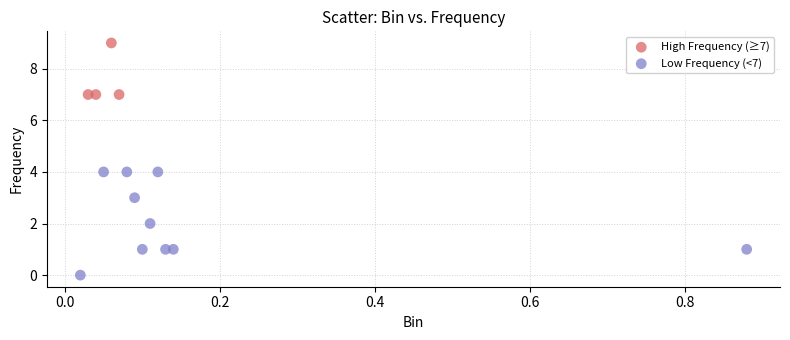

Which series has the largest Y range (max minus min)?

Low Frequency (<7)